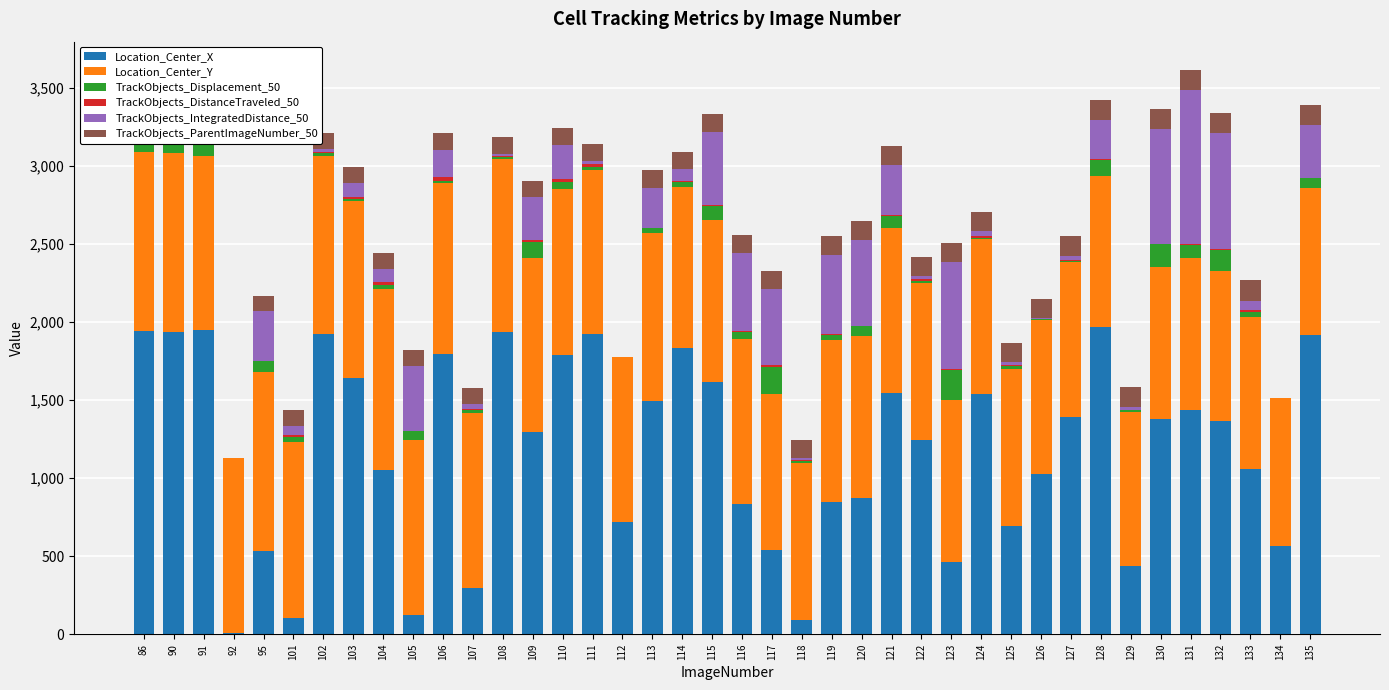

What is the sum of all Location_Center_X values?

47094.5